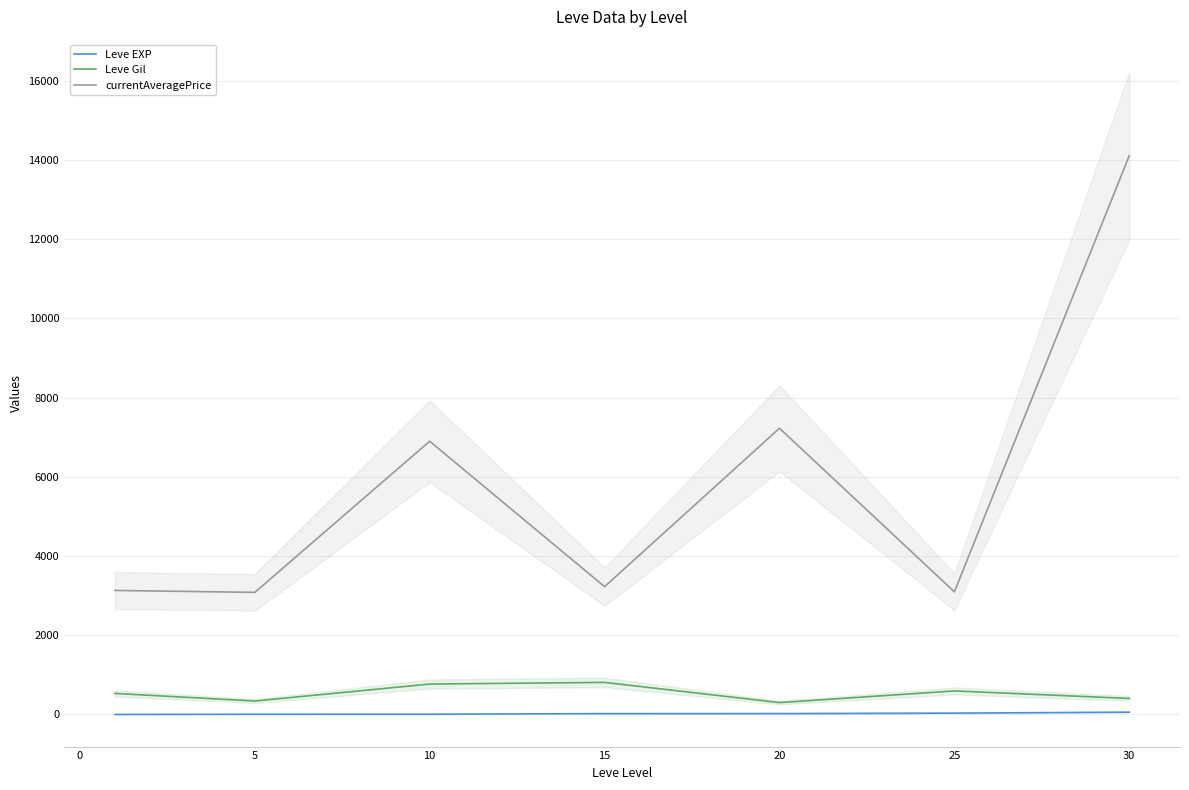

What is the highest value of the currentAveragePrice series?

14105.5